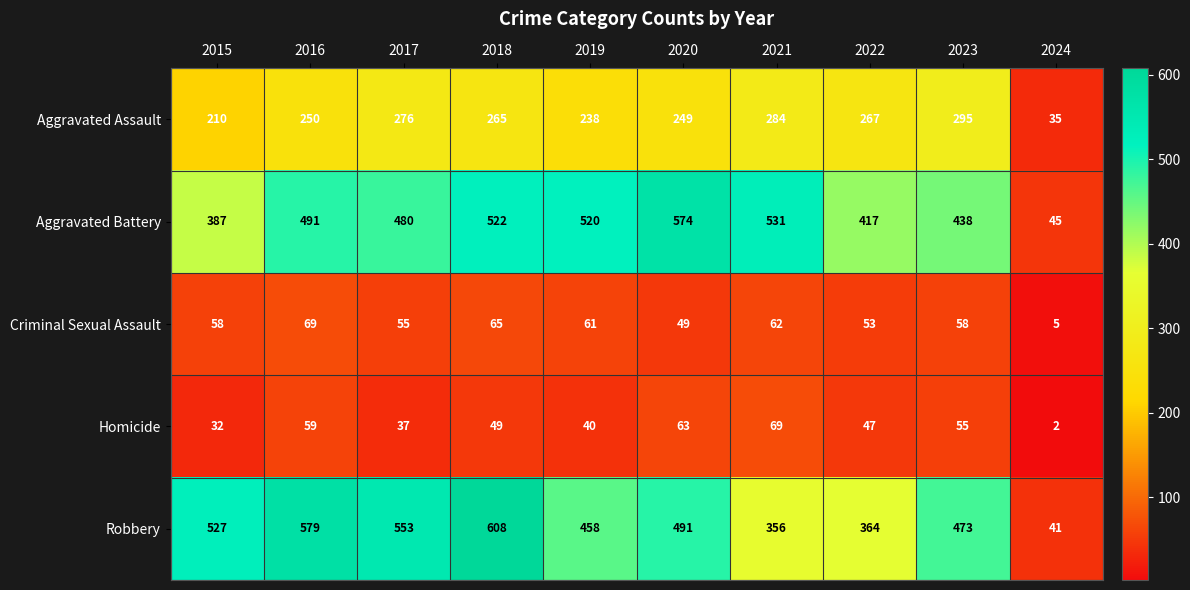

At how many categories does at least one series exceed 429?

8